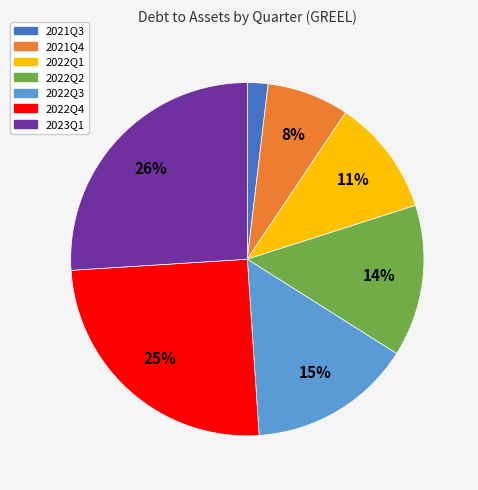

How many slices are in this pie chart?

7